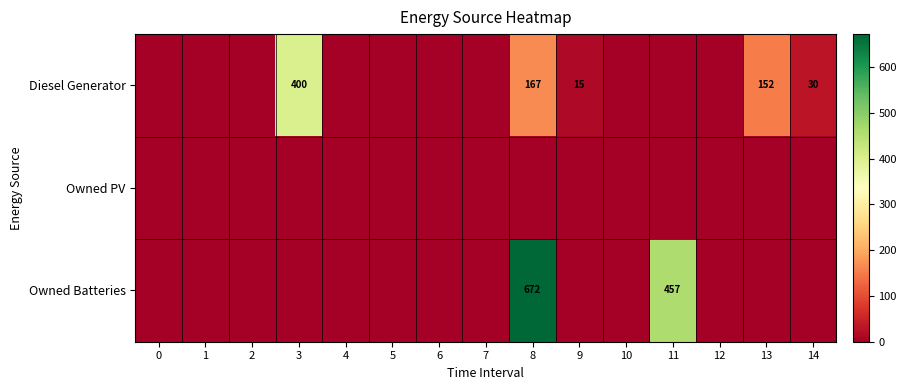

Is it true that Owned Batteries equals 457 at 11?

True